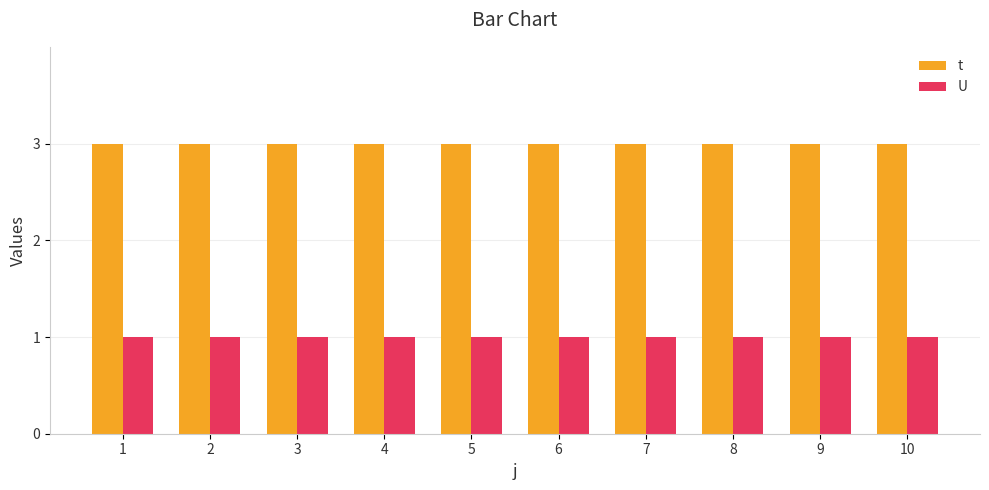

List the series in order of their peak value, lowest first.

U, t